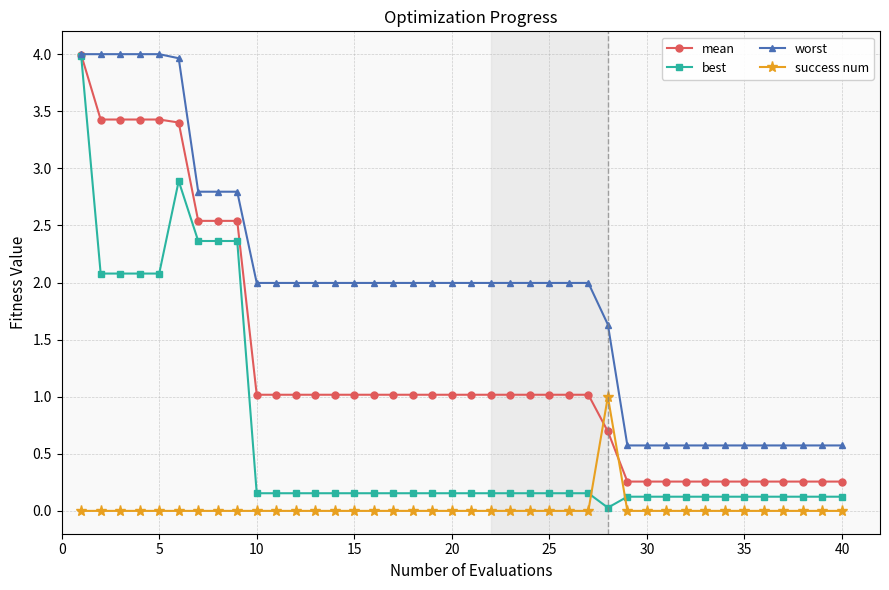

Which series has the largest total across all categories?

worst